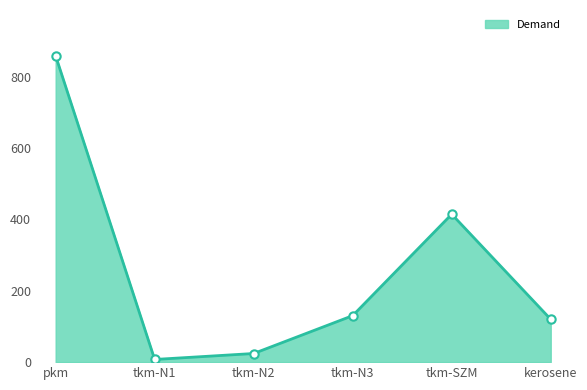

What is the label of the 4th point from the right?

tkm-N2